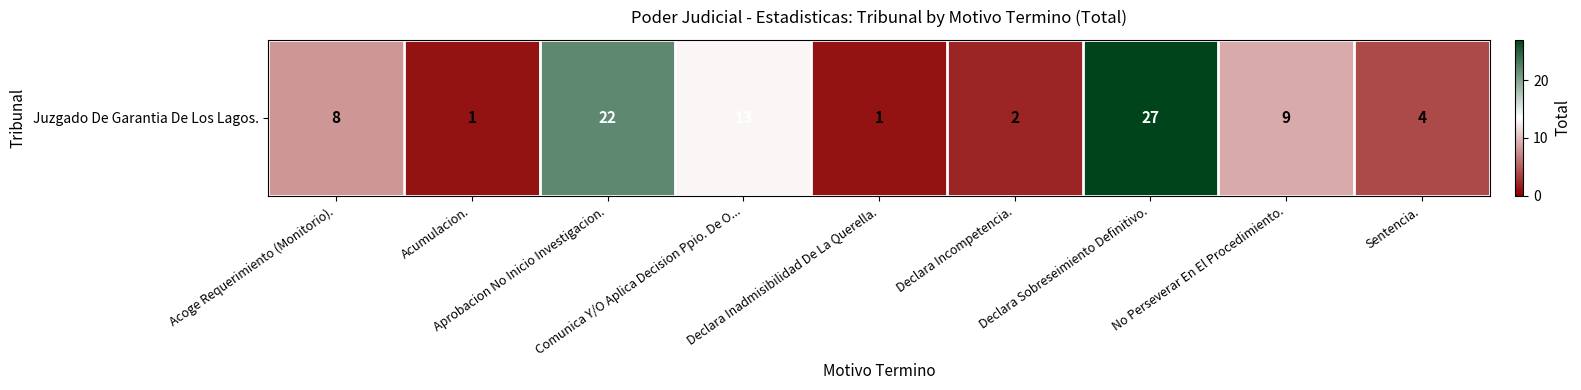

What is the change in value from Declara Sobreseimiento Definitivo. to Sentencia.?

-23